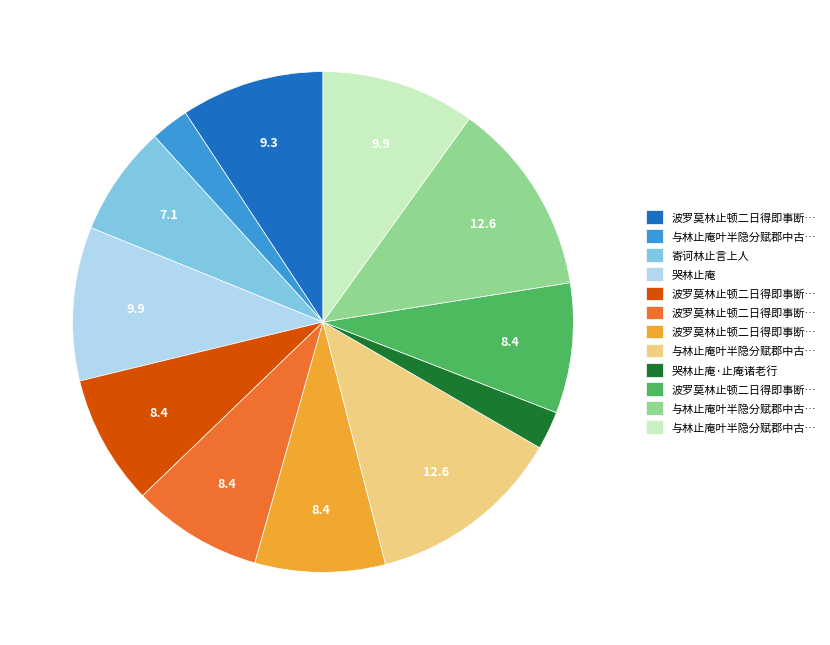

Does any single category account for the majority?

No